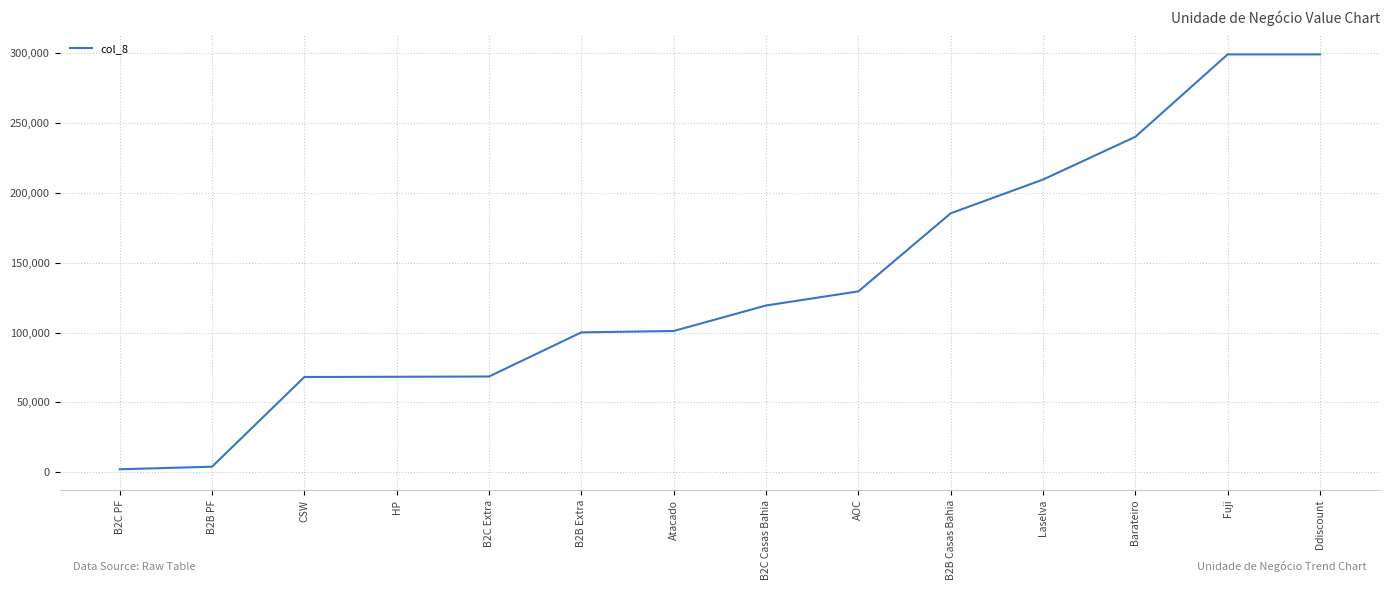

Where is the data nearest to the value 150585?

AOC